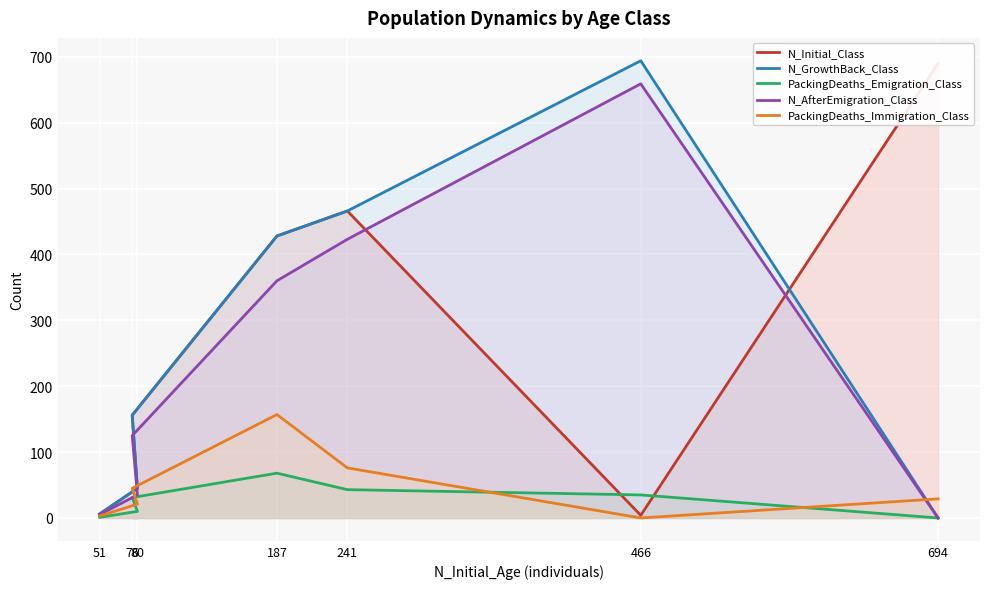

Which series changed the most between 466 and 76?

N_GrowthBack_Class